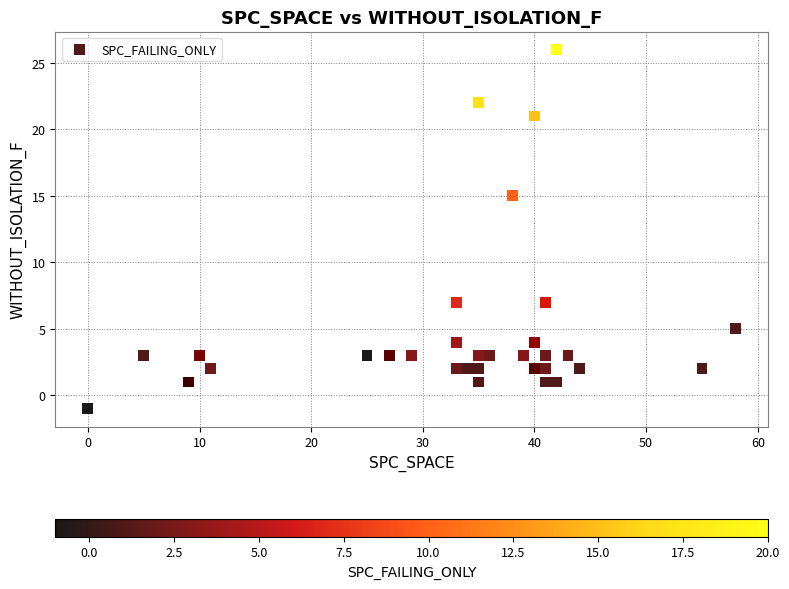

What Y value in the scatter plot is closest to 12?

15